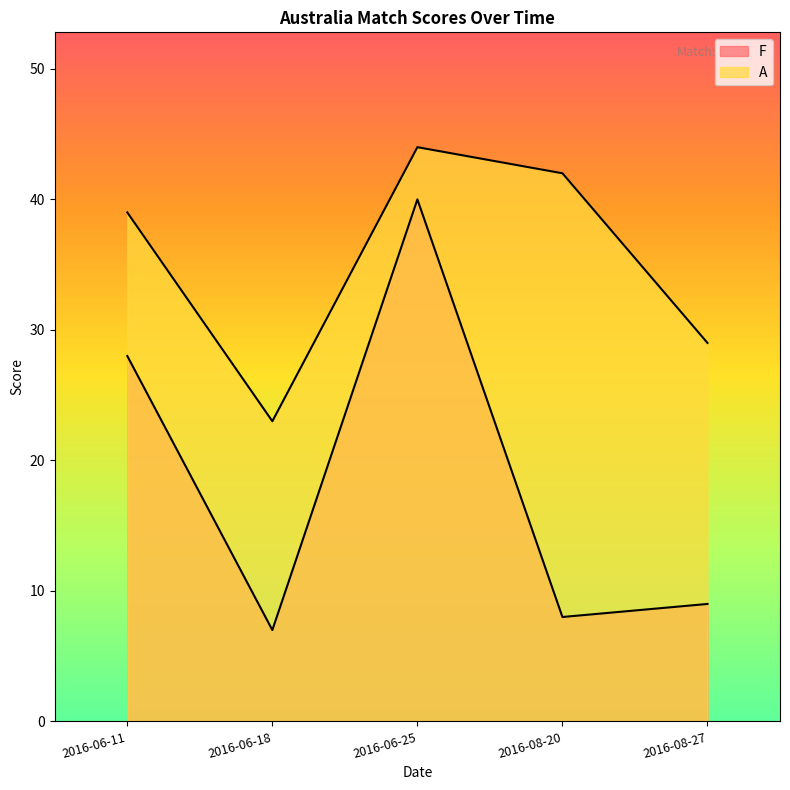

What position from the left is 2016-06-18?

2